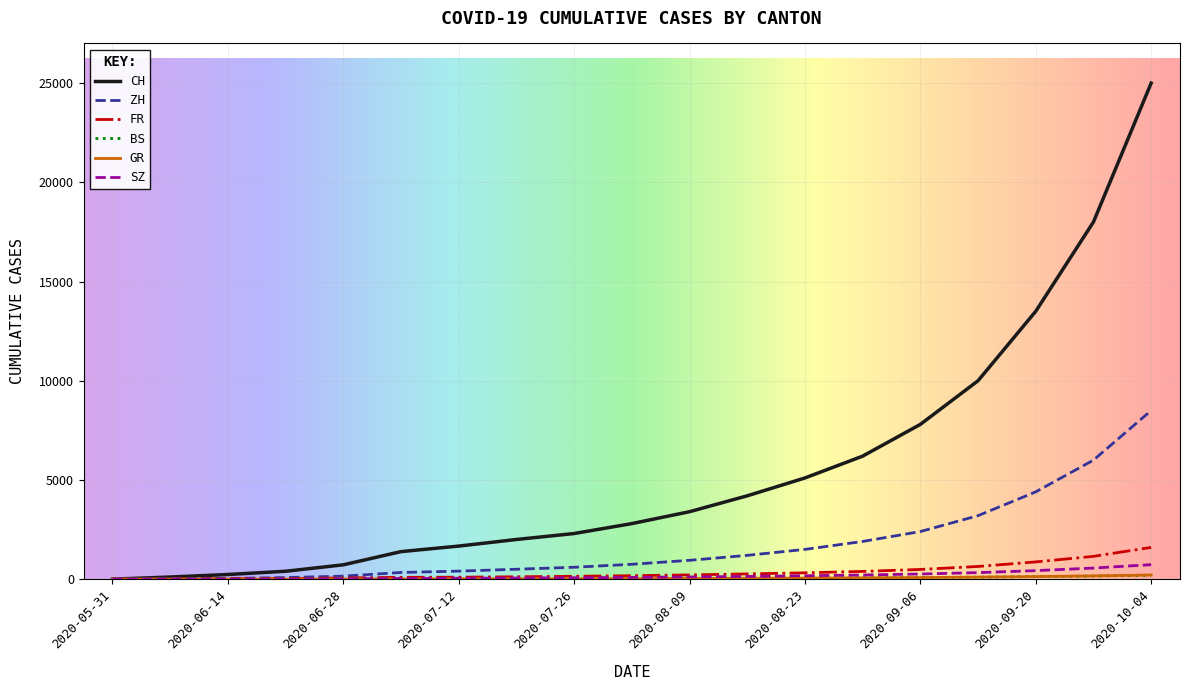

Does the chart display data point markers on the line(s)?

No